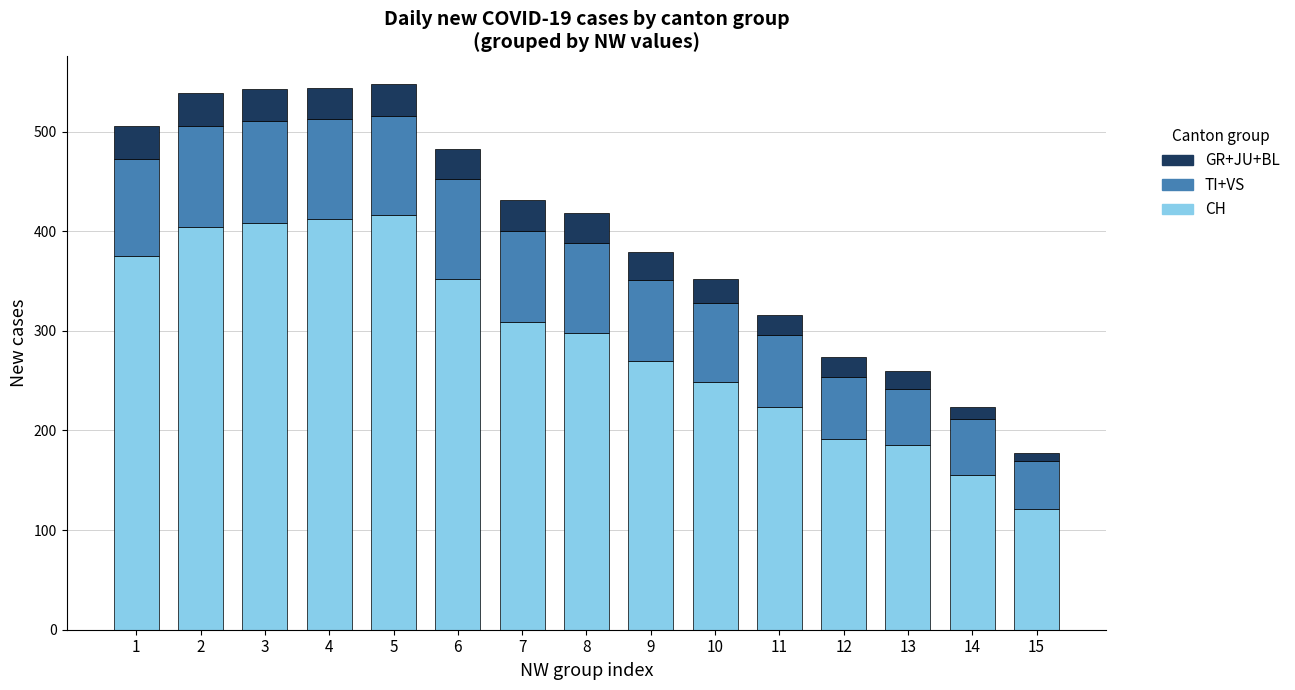

Are the bars grouped side by side (vs. stacked)?

No